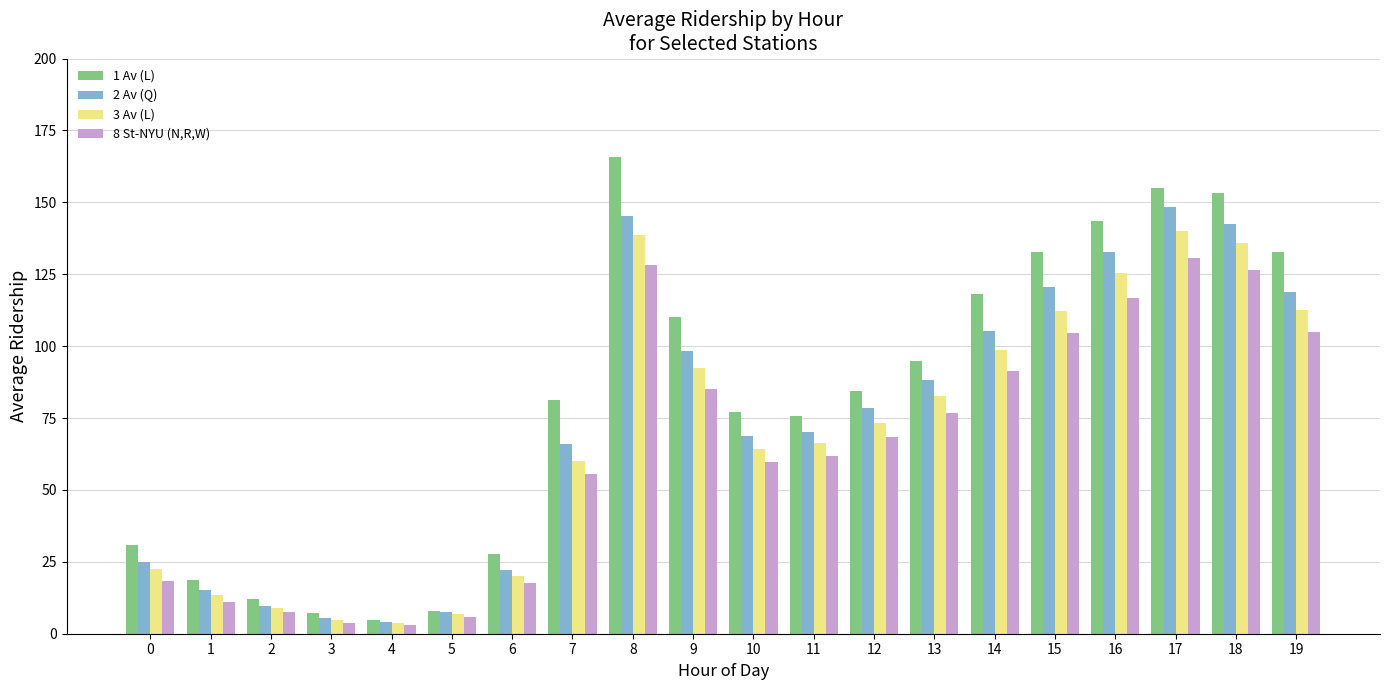

What is the difference between the highest and lowest values at 6?

9.9